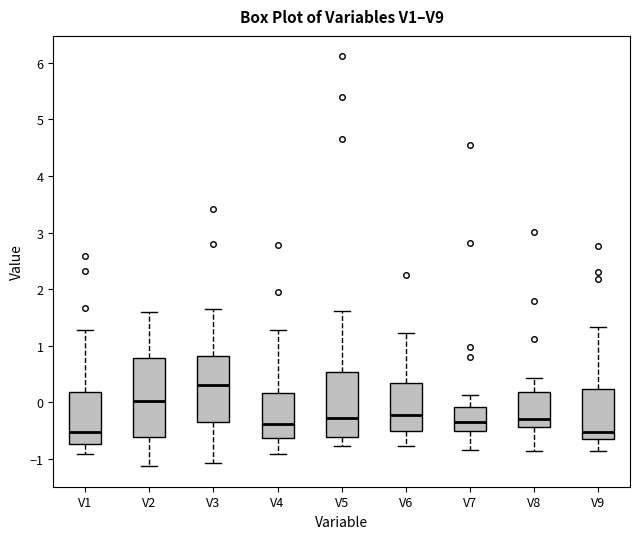

Which box has the highest median line?

V3